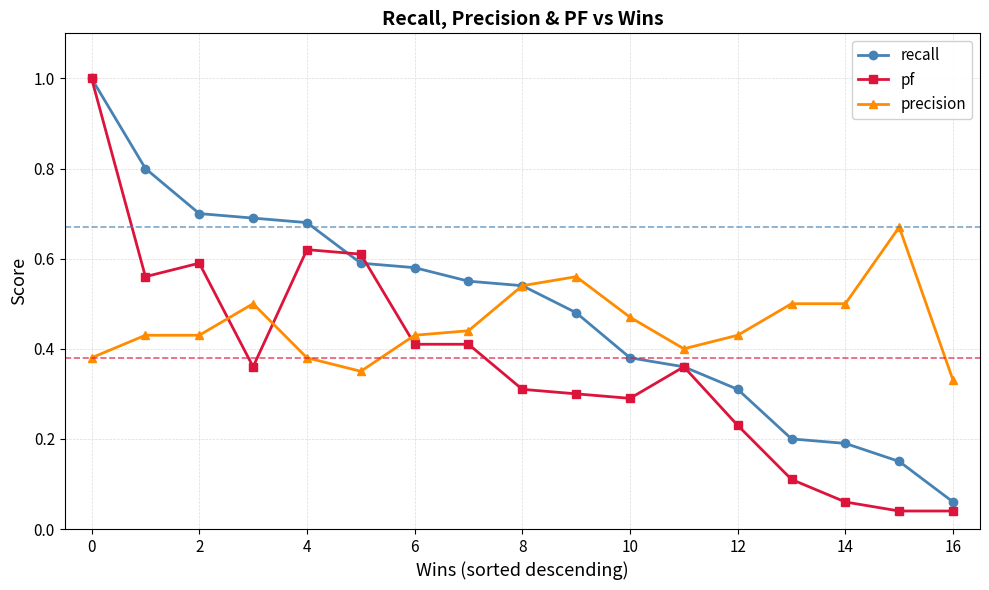

How many intersections are there between precision and pf?

3